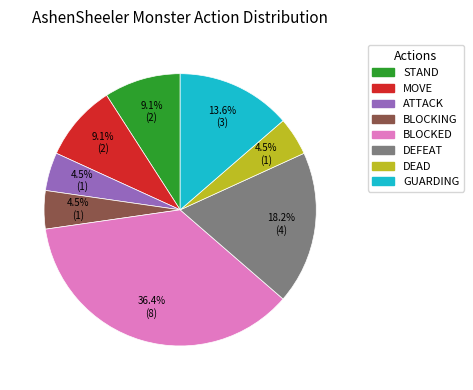

To the nearest percent, what percentage of the pie is MOVE?

9%